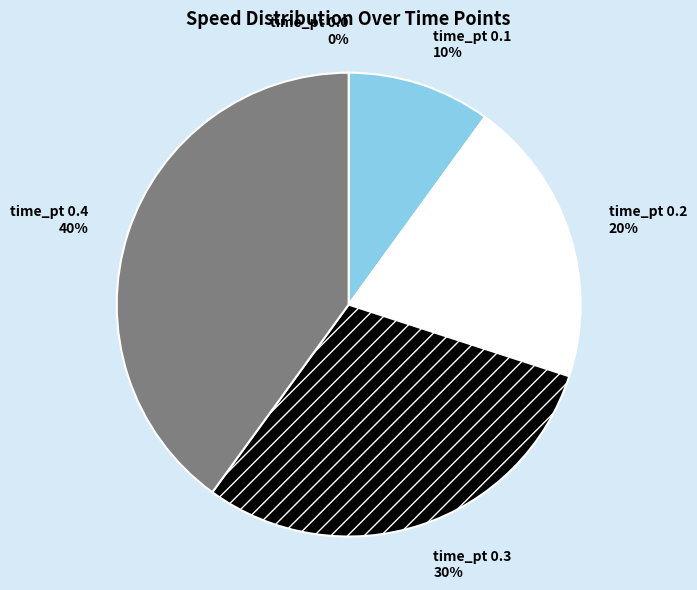

Which slice is the largest?

0.4